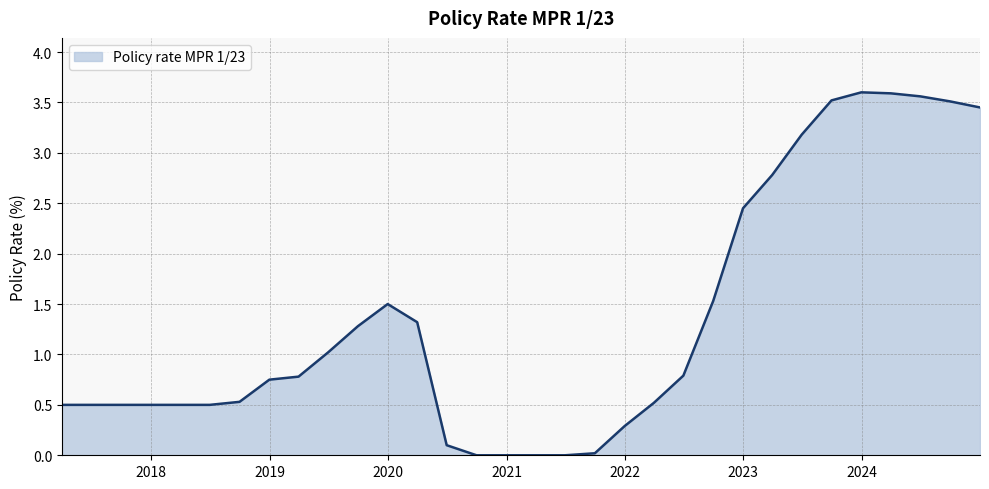

What is the difference between the maximum and minimum values?

3.6